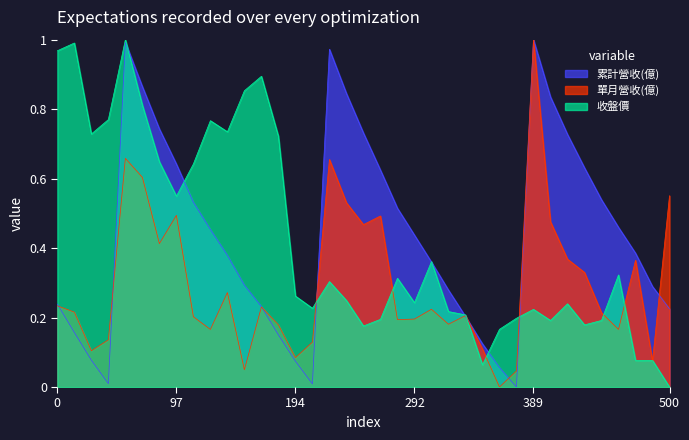

Which series has the largest range (max minus min)?

累計營收(億)